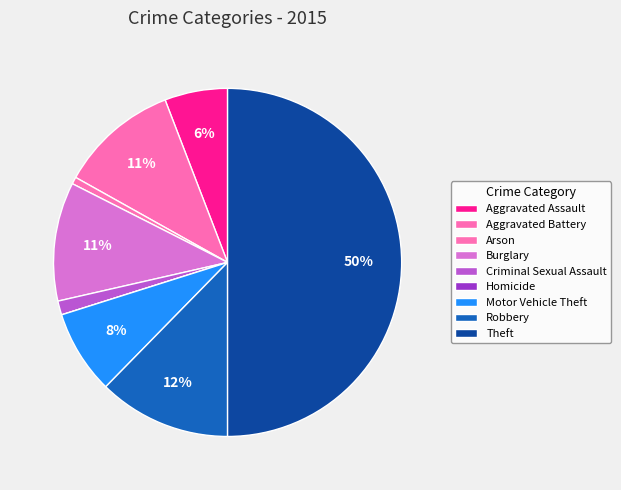

Is Aggravated Assault the majority of the pie?

No